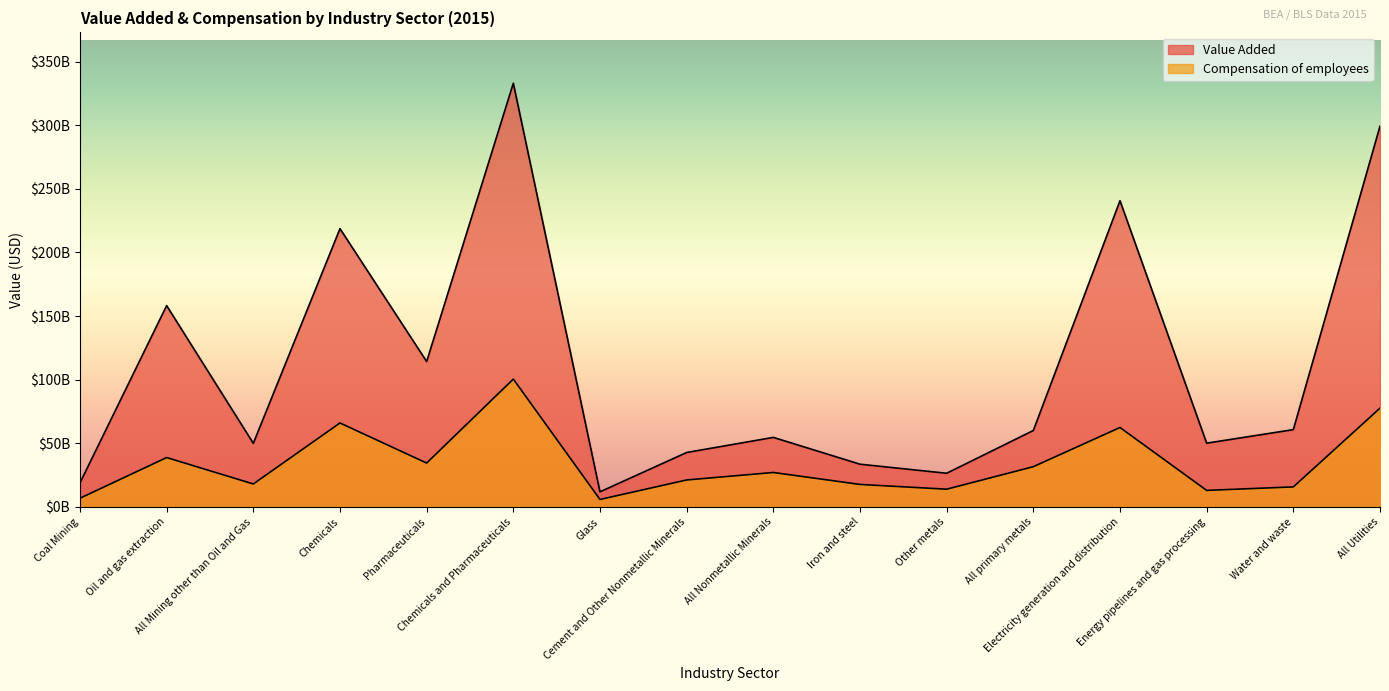

Reading left to right, what are all the values shown in this chart?

Value Added: 18895640697	158231000000	49994000000	218698327522	114282672478	332981000000	11878596400	42782403600	54661000000	33593628398	26472371602	60066000000	240665210526	50117399439	60759076238	299232000000
Compensation of employees: 6824034740	38814000000	18055000000	65995493275	34486506725	100482000000	5884861062	21195138938	27080000000	17693337795	13942662205	31636000000	62434361842	13001662535	15762370235	77628000000